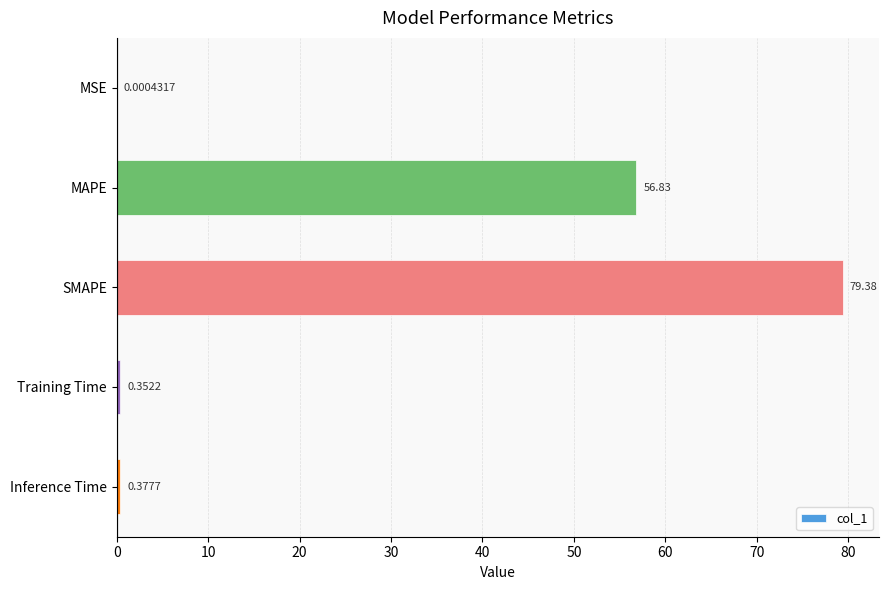

Are the bars grouped side by side (vs. stacked)?

No